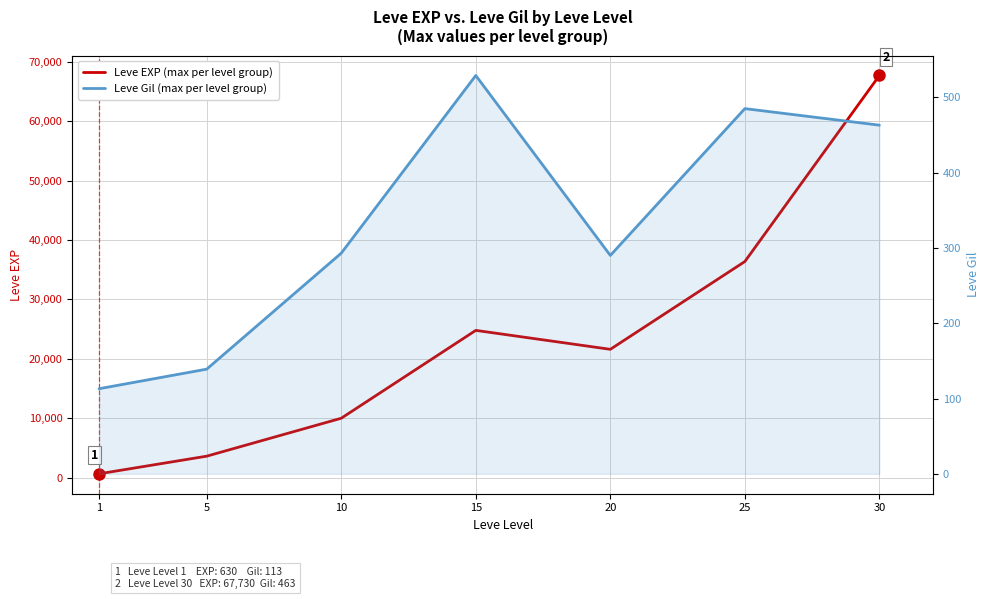

What is the smallest value displayed?

113